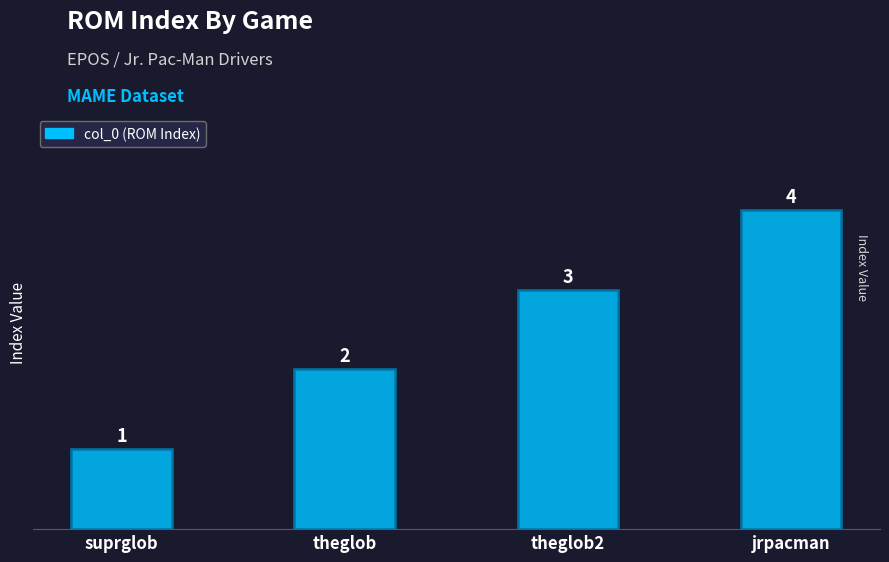

What is the difference between the maximum and minimum values?

3